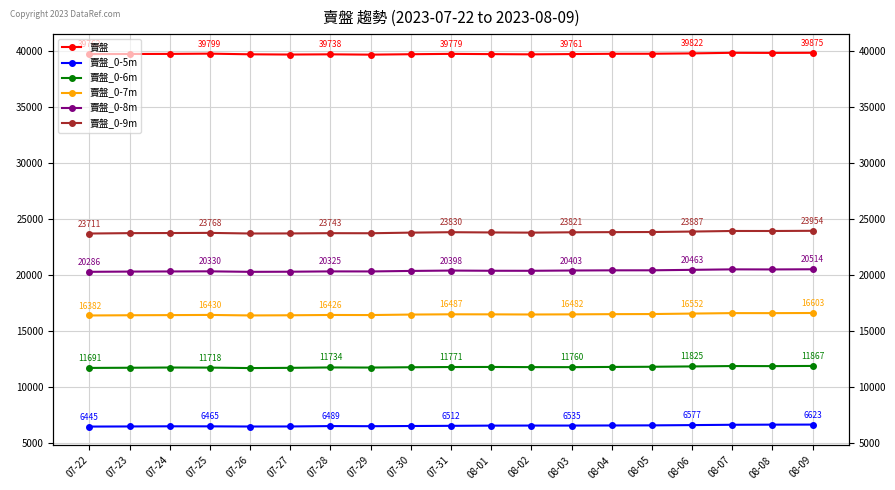

What are all the series names shown in the legend?

賣盤, 賣盤_0-5m, 賣盤_0-6m, 賣盤_0-7m, 賣盤_0-8m, 賣盤_0-9m